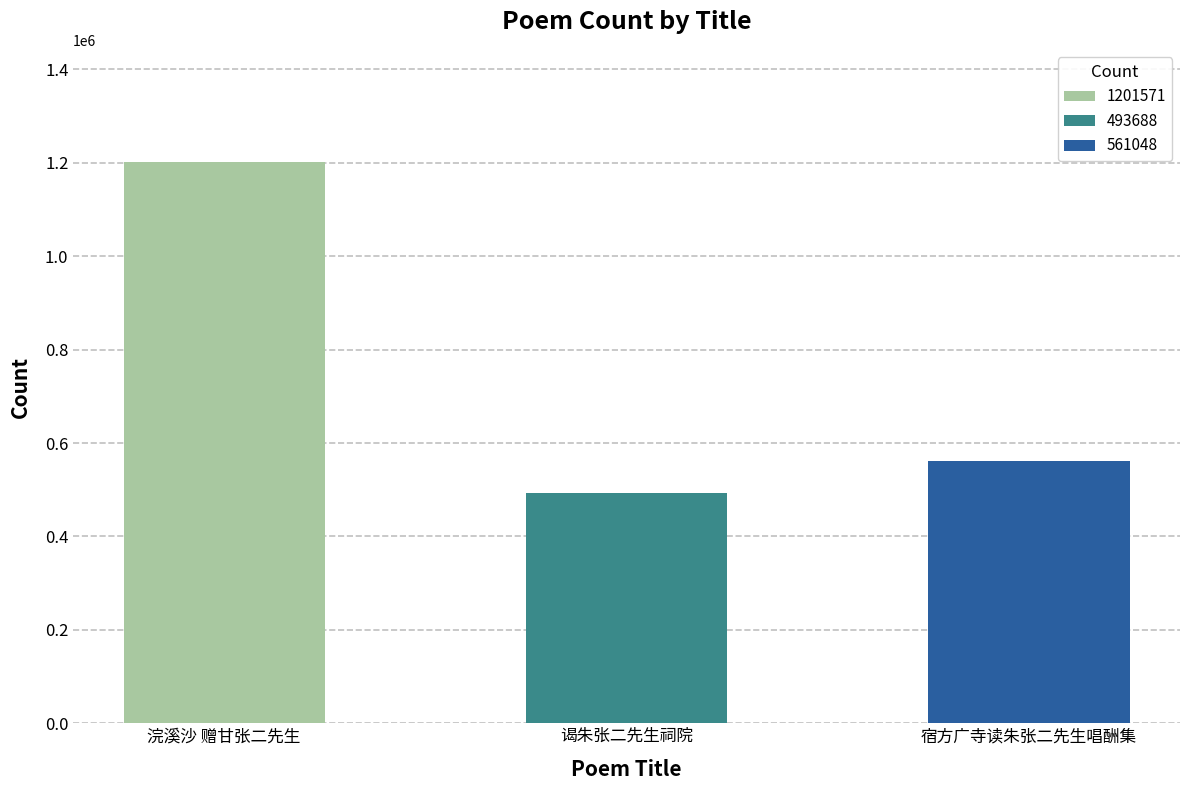

How many bars are there in total?

3